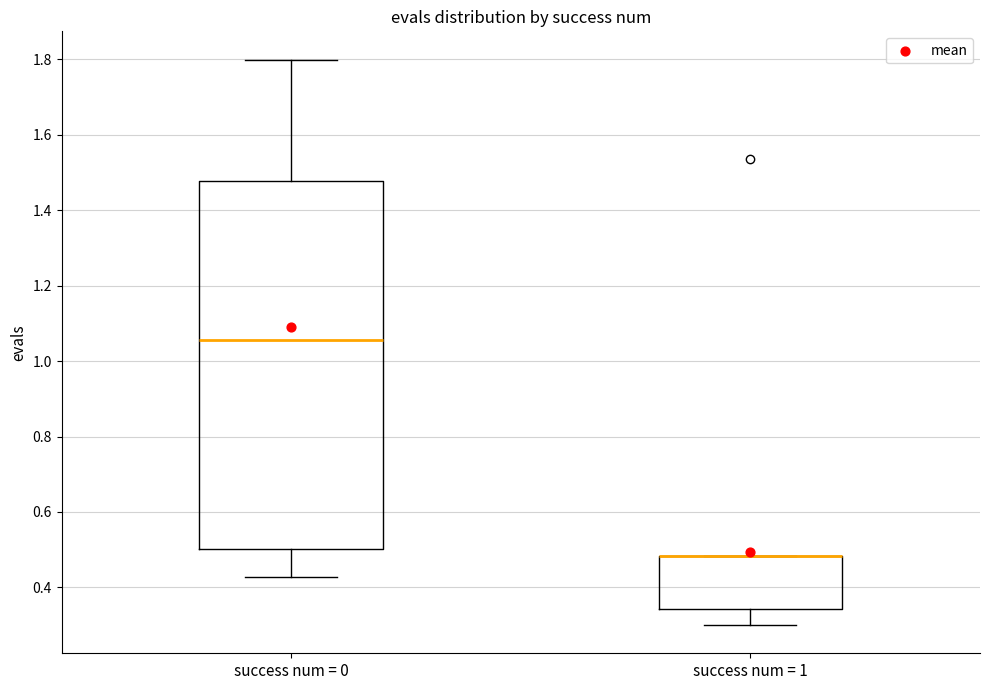

Comparing the boxes themselves (not the whiskers), which one is the tallest?

success num = 0